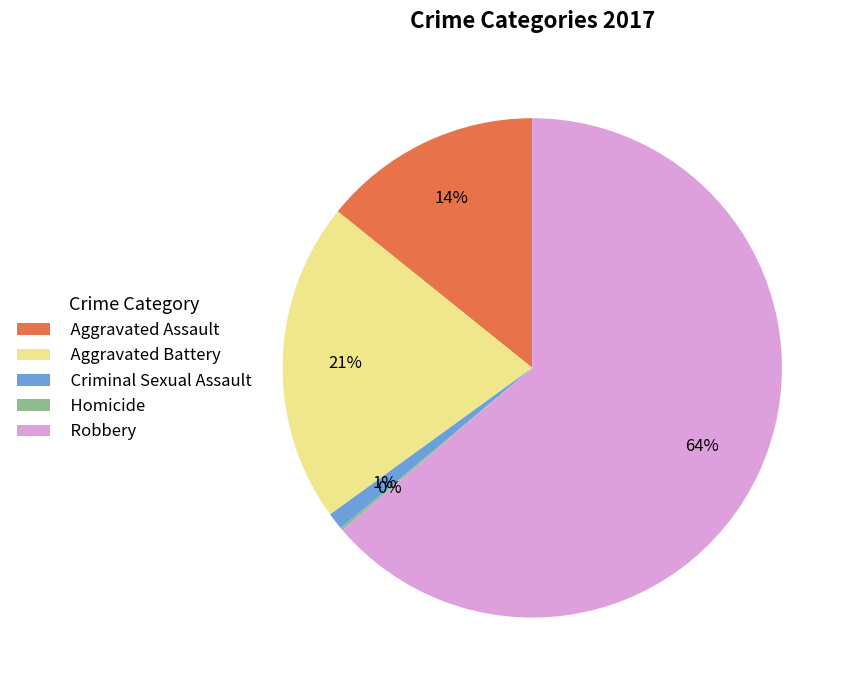

To the nearest percent, what portion does Criminal Sexual Assault represent?

1%